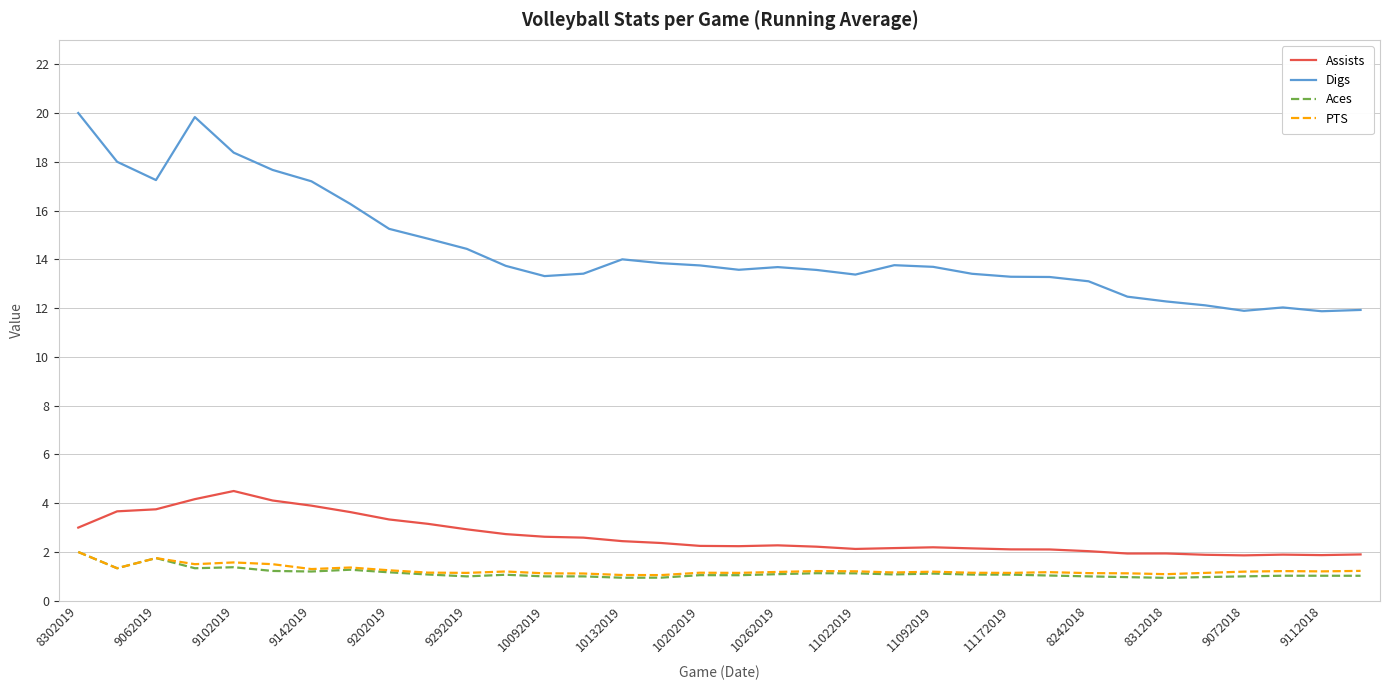

What is the difference between the second highest and minimum values in the Assists series?

2.3